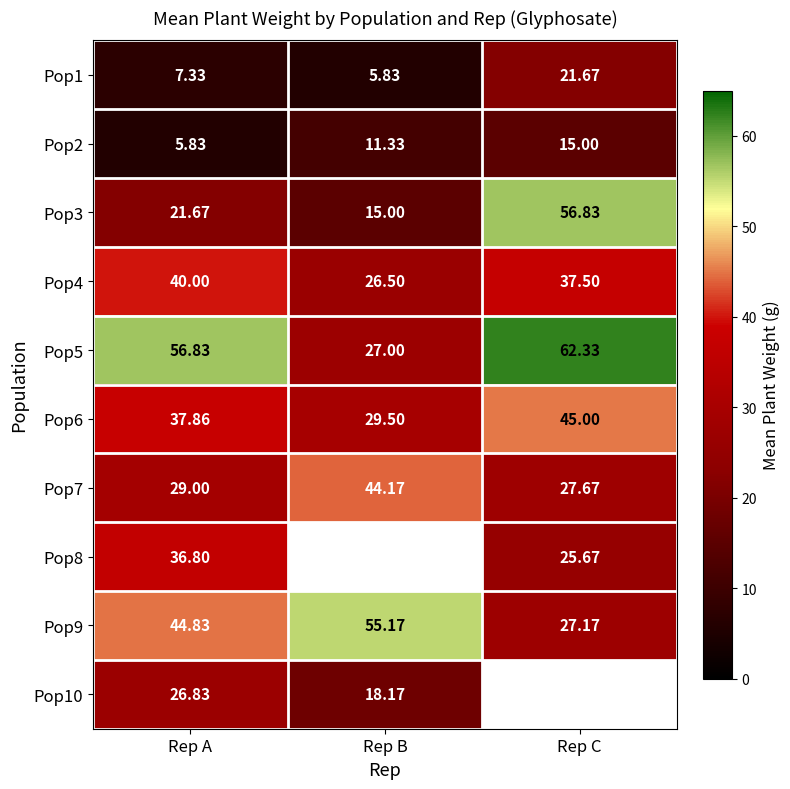

Where is Pop5 nearest to the value 44?

Rep A